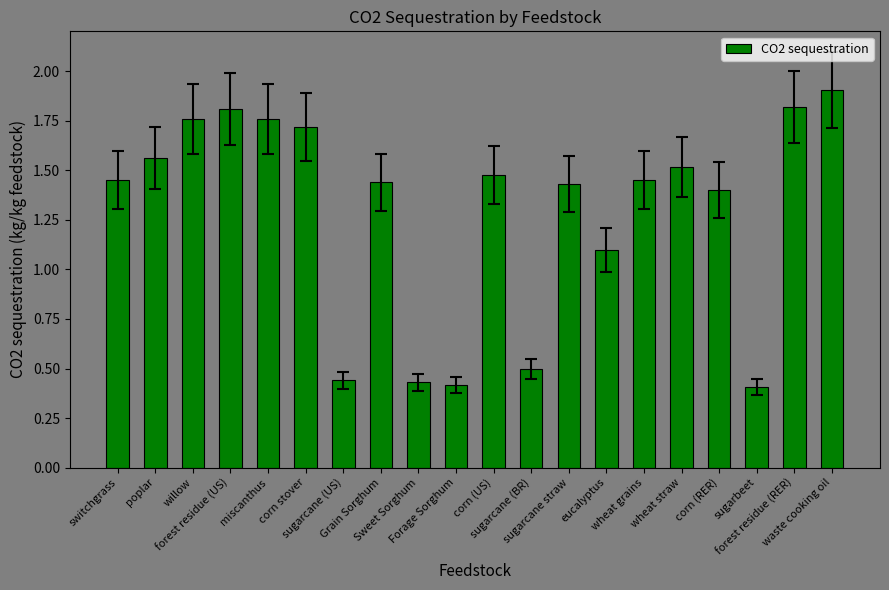

What is the greatest value displayed?

1.9